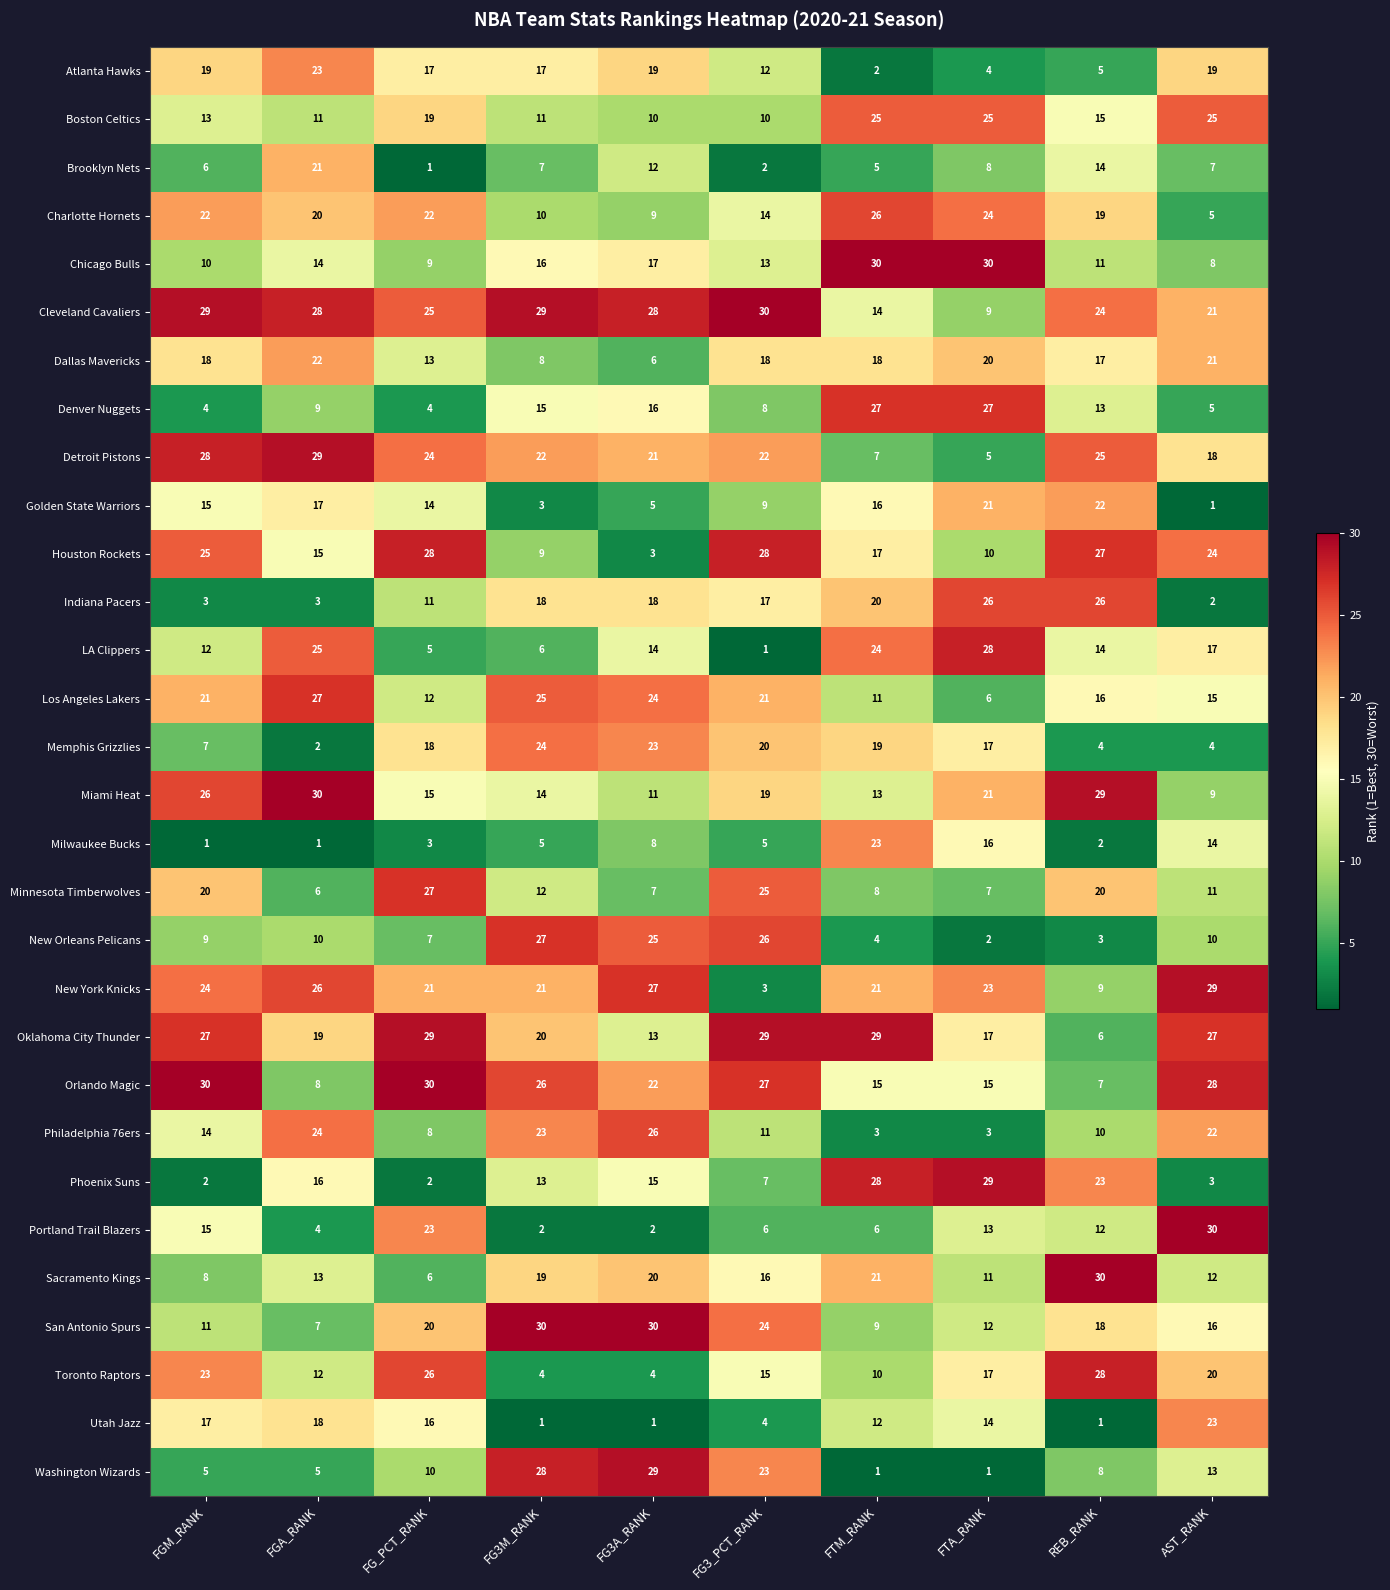

What is the average value of the Denver Nuggets series?

13